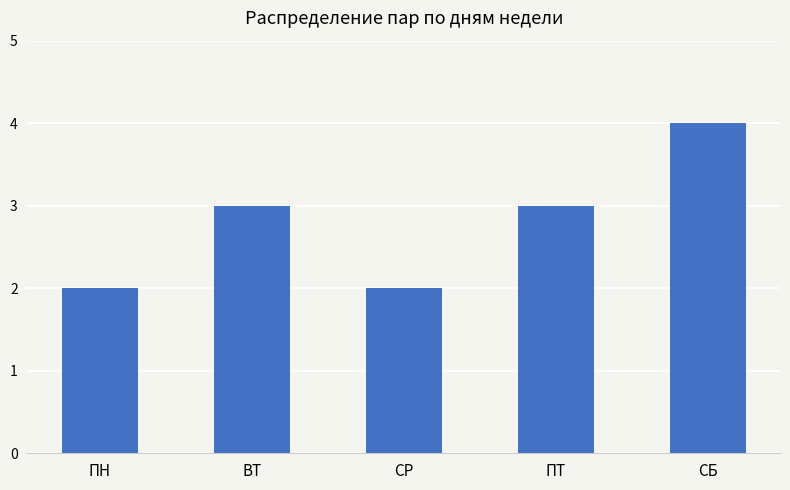

What is the difference between the values at СР and СБ?

2